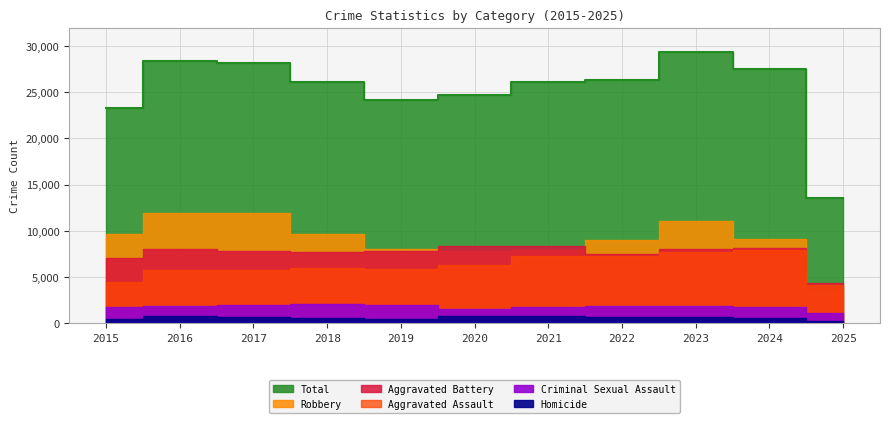

Which series has the widest spread of values?

Total